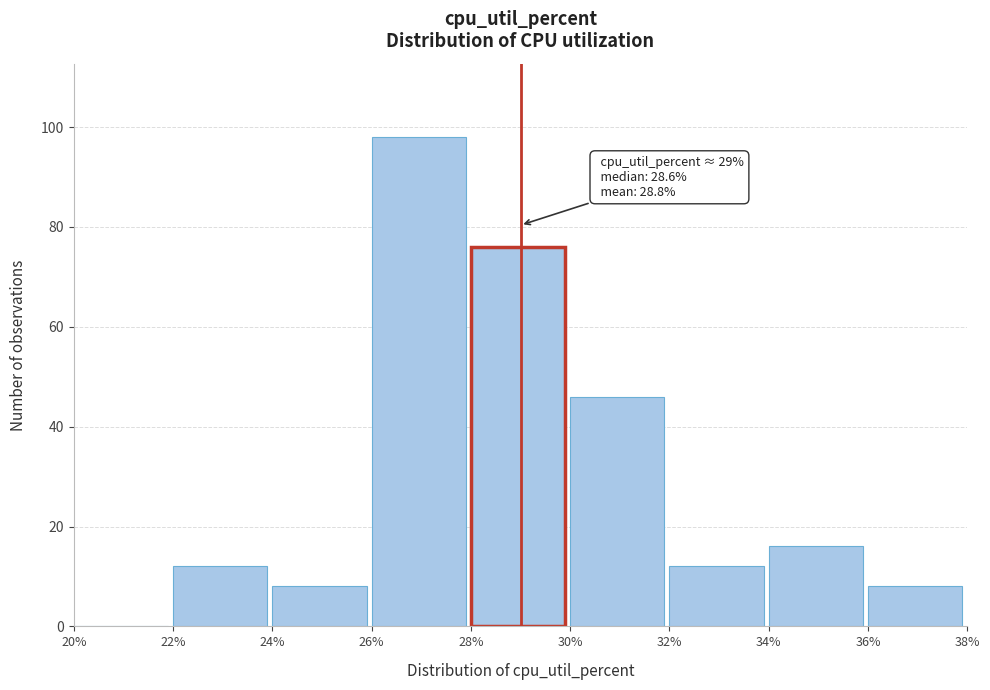

Which range on the x-axis has the tallest bar?

26% to 28%